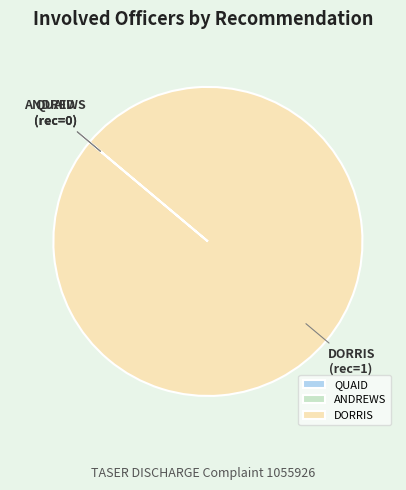

The DORRIS slice represents 86% of the pie. True or false?

False